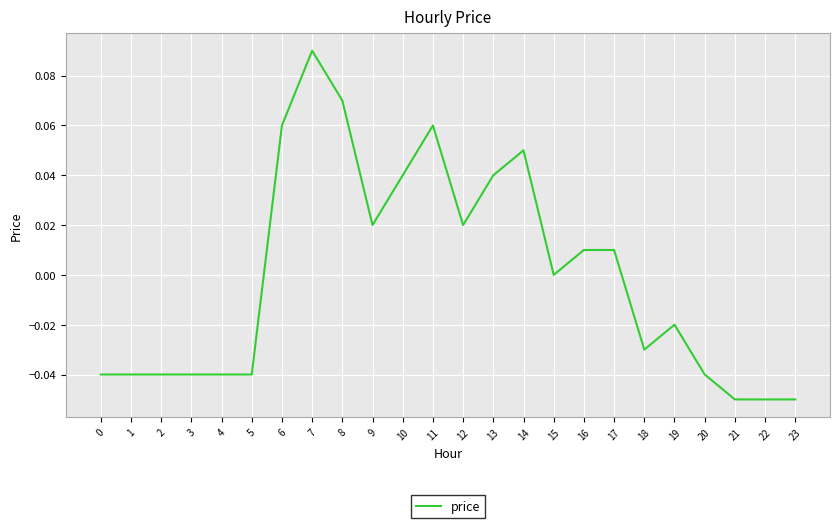

How many lines are shown in the chart?

1